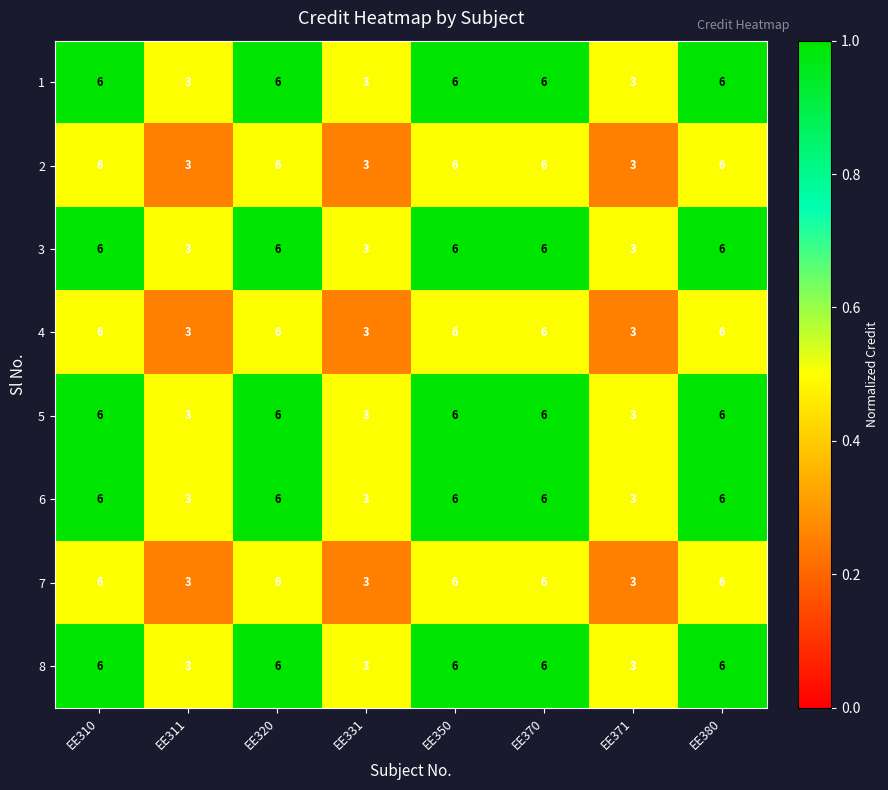

What is the lowest value of the 1 series?

3